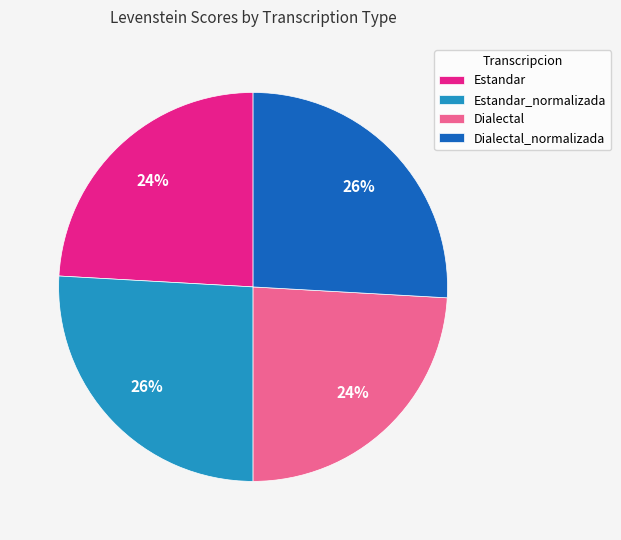

True or false: Dialectal_normalizada accounts for 26% of the total.

True